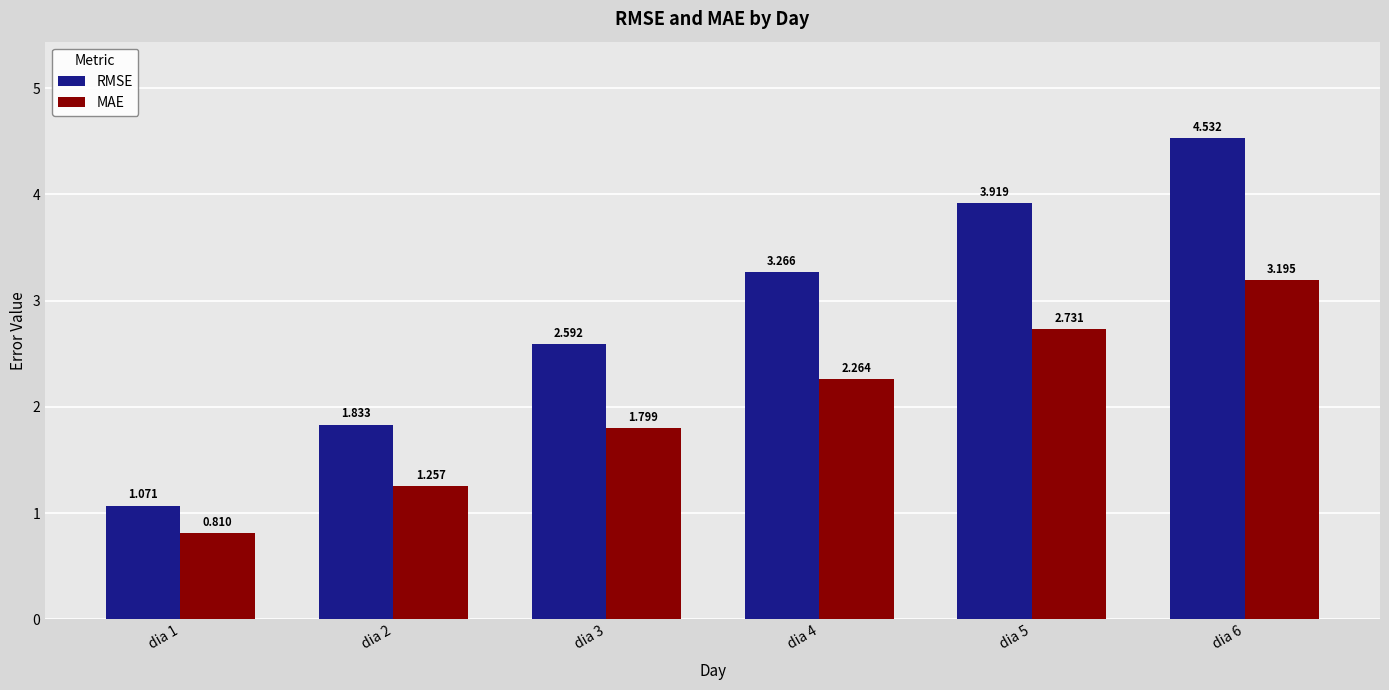

At which category is the sum across all series the highest?

dia 6